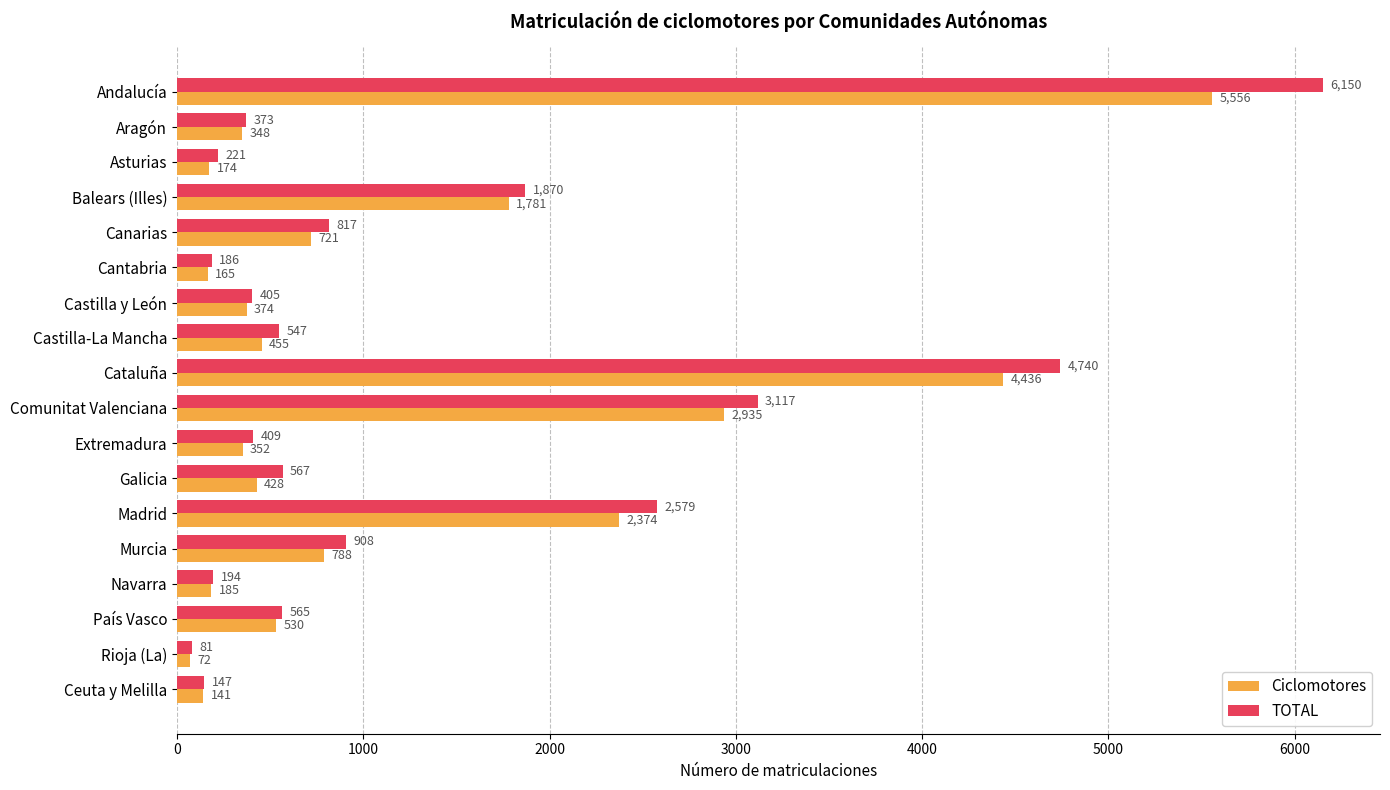

What is the approximate value of Ciclomotores at País Vasco, to the nearest 100?

500